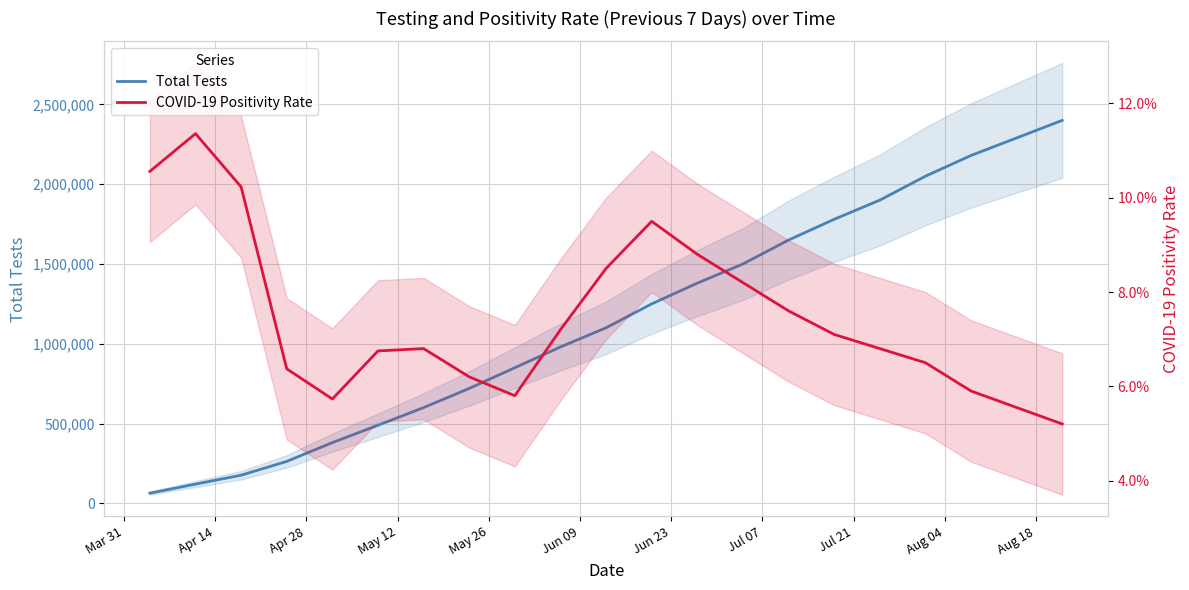

True or false: COVID-19 Positivity Rate and Total Tests intersect in this chart.

False